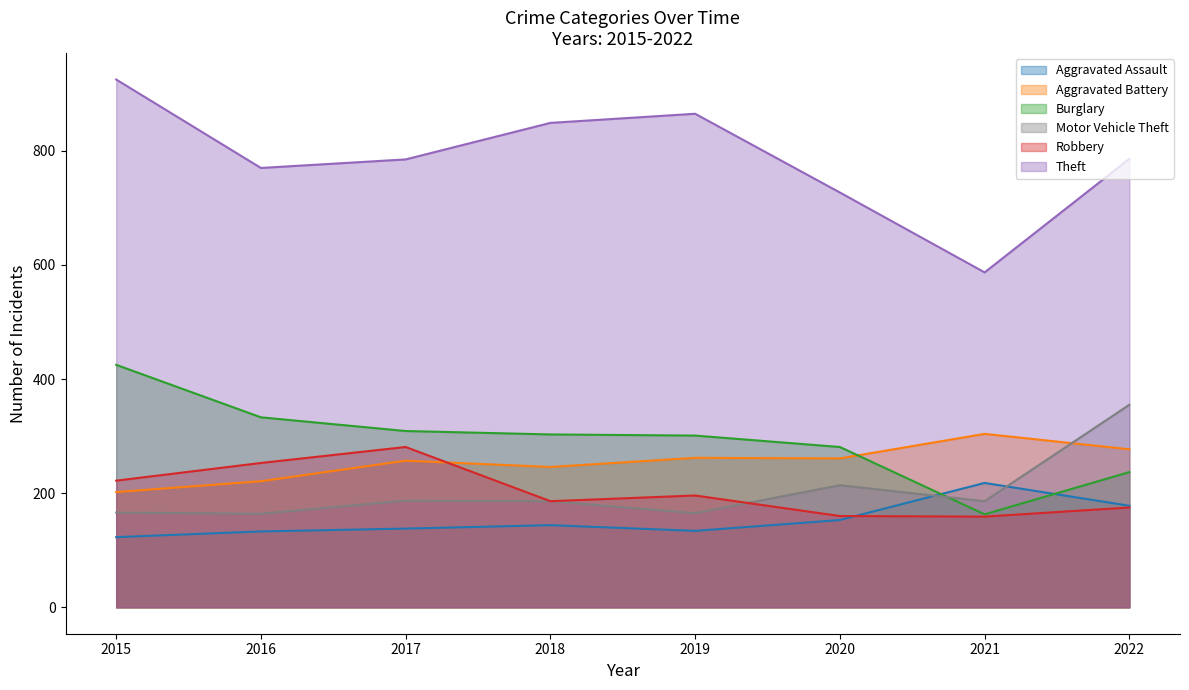

Which series changed the most between 2017 and 2020?

Robbery